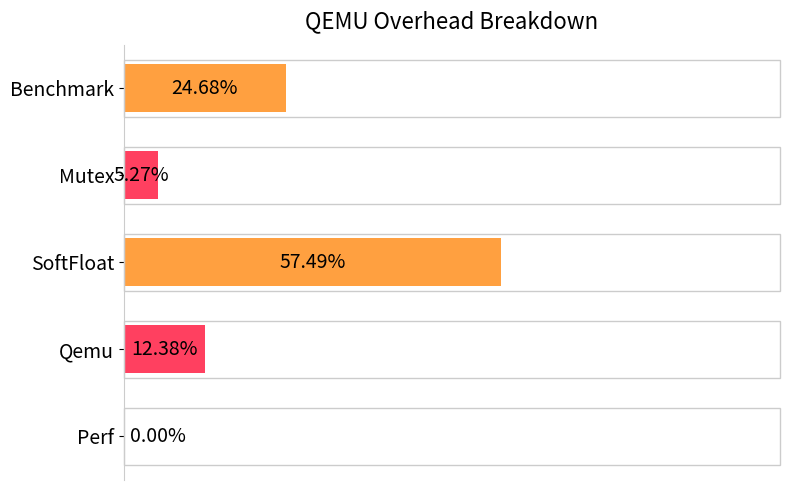

Between Qemu and Mutex, which is larger?

Qemu